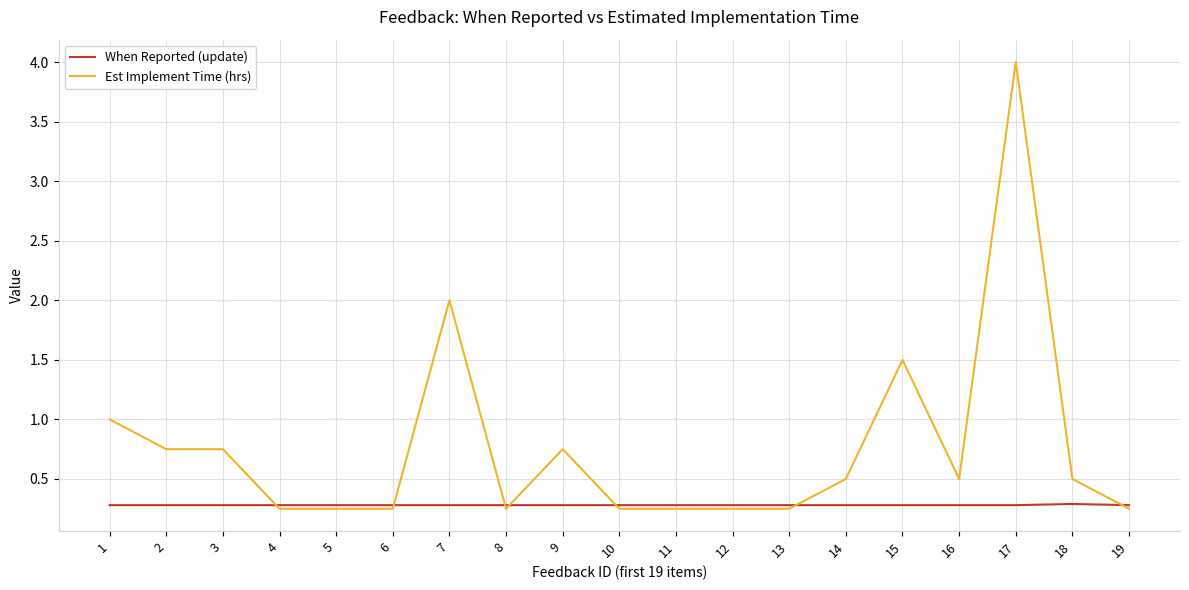

At 7, list the series in order from smallest to largest.

When Reported (update), Est Implement Time (hrs)